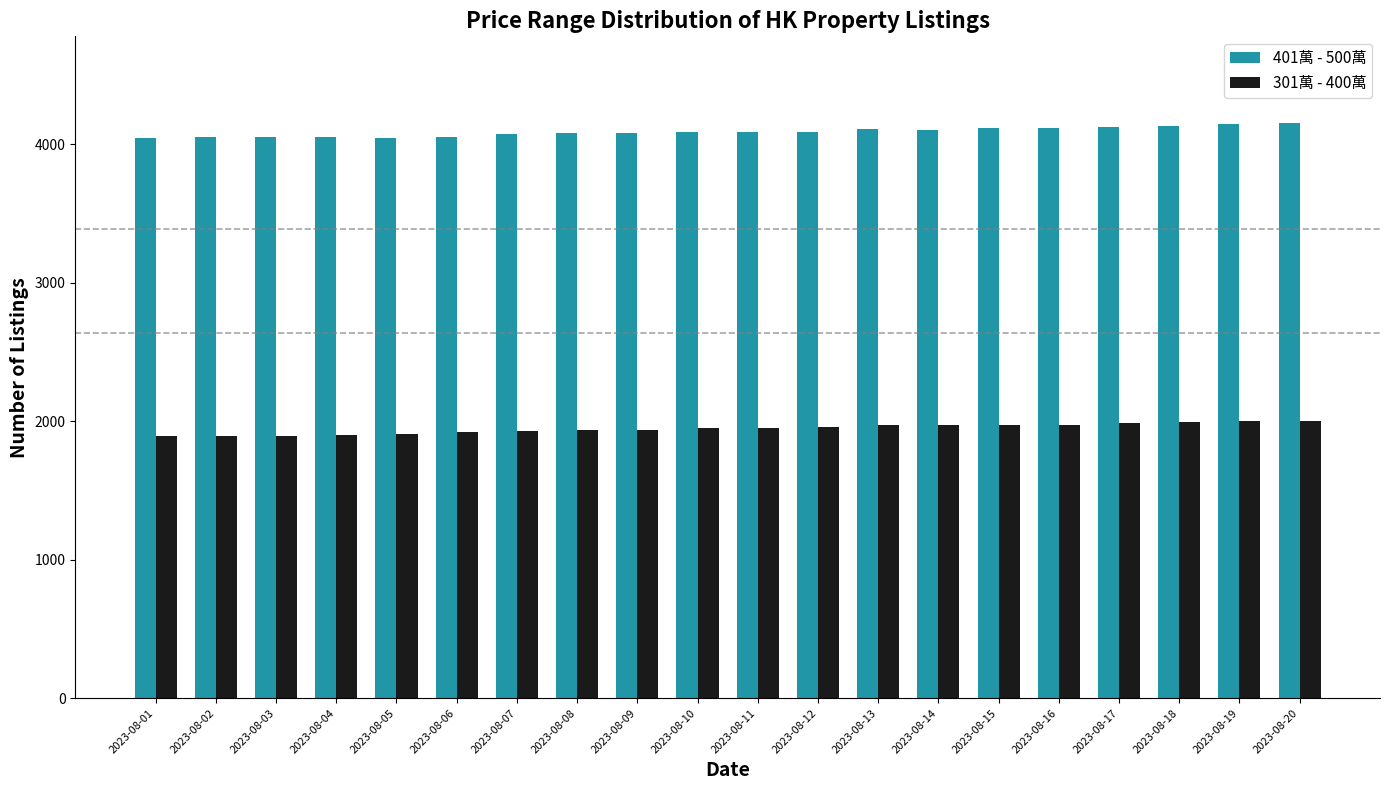

Is it true that 301萬 - 400萬 equals 1974 at 2023-08-15?

True